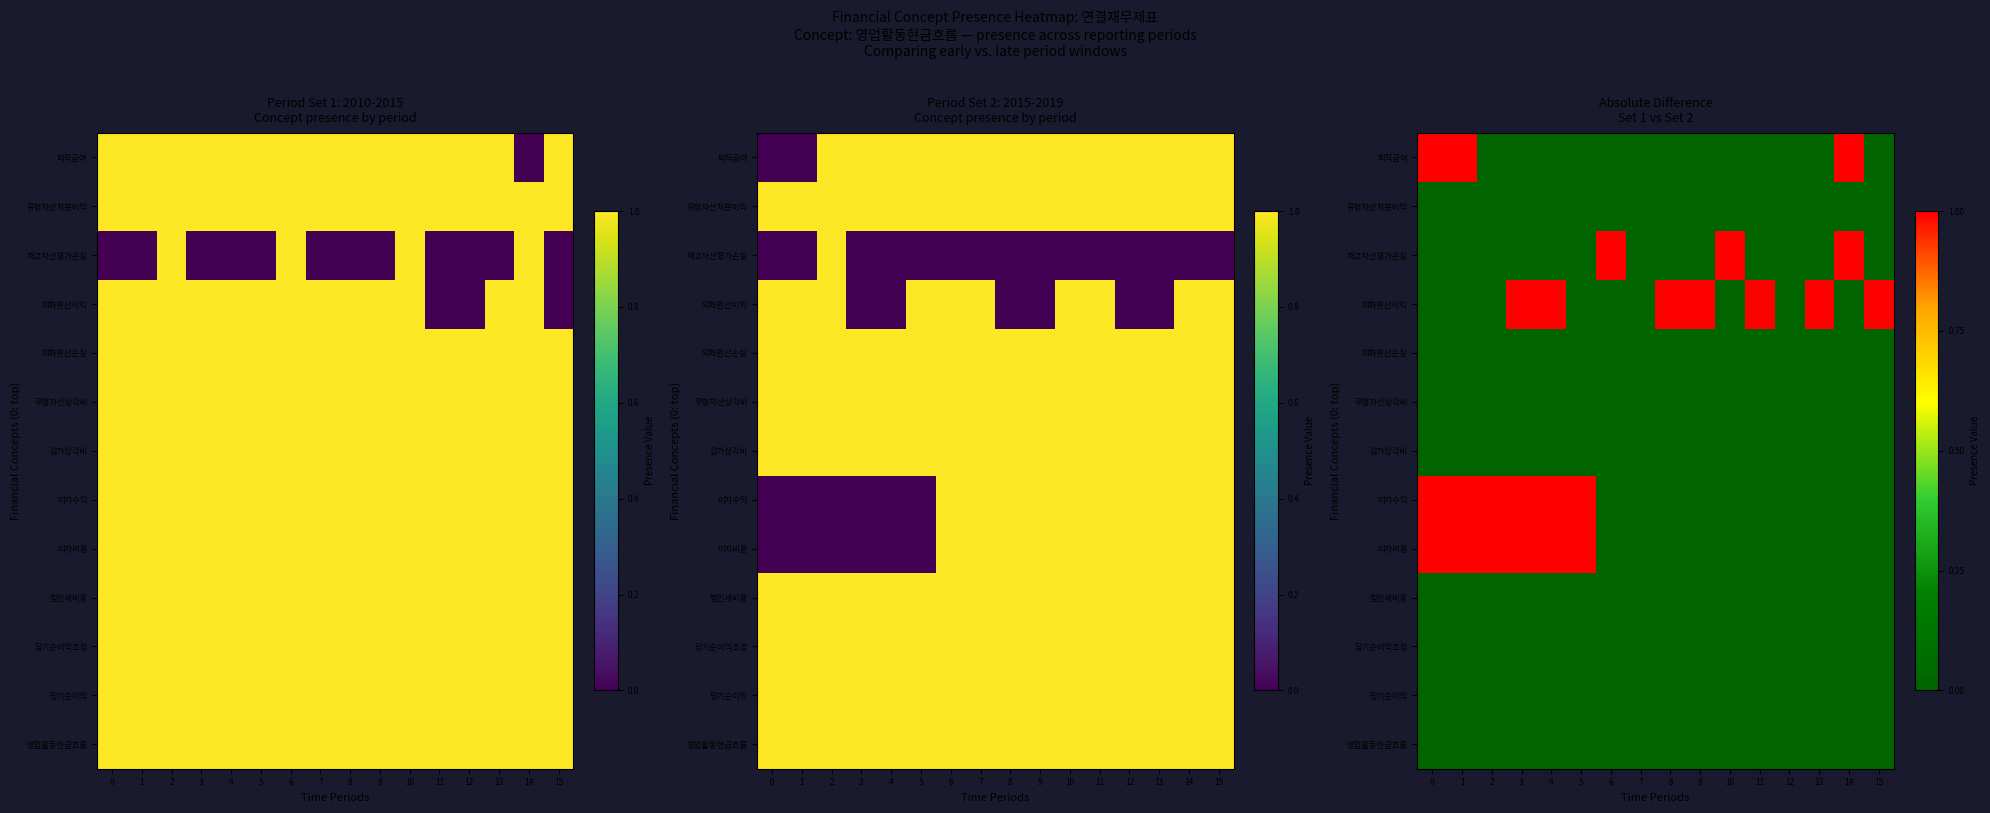

Is the value of 영업활동현금흐름 at 12 greater than the value of 당기순이익 at 1?

No